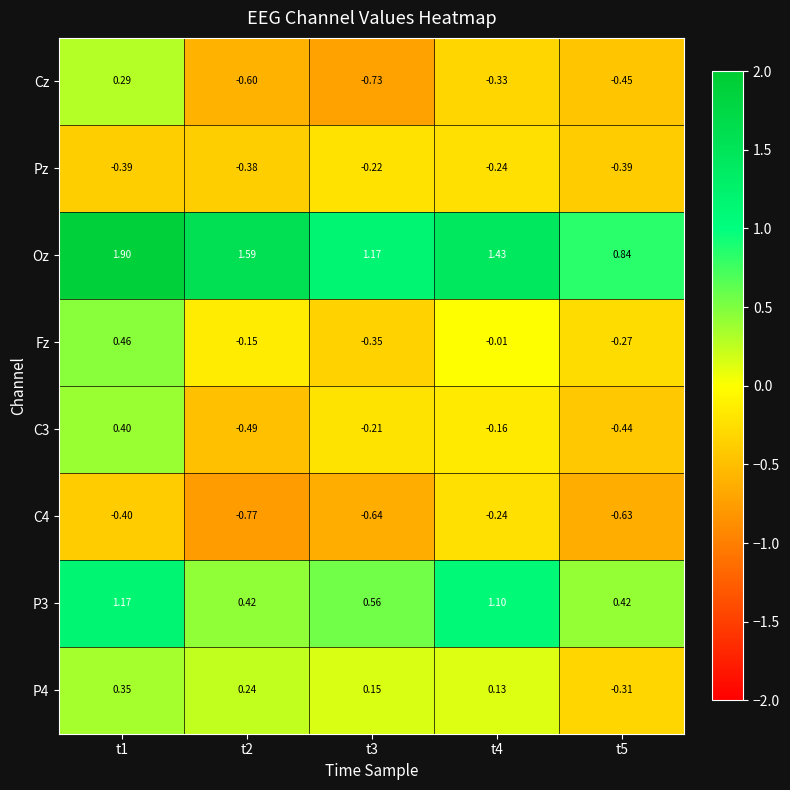

Rank the series at t1 from highest to lowest value.

Oz, P3, Fz, C3, P4, Cz, Pz, C4